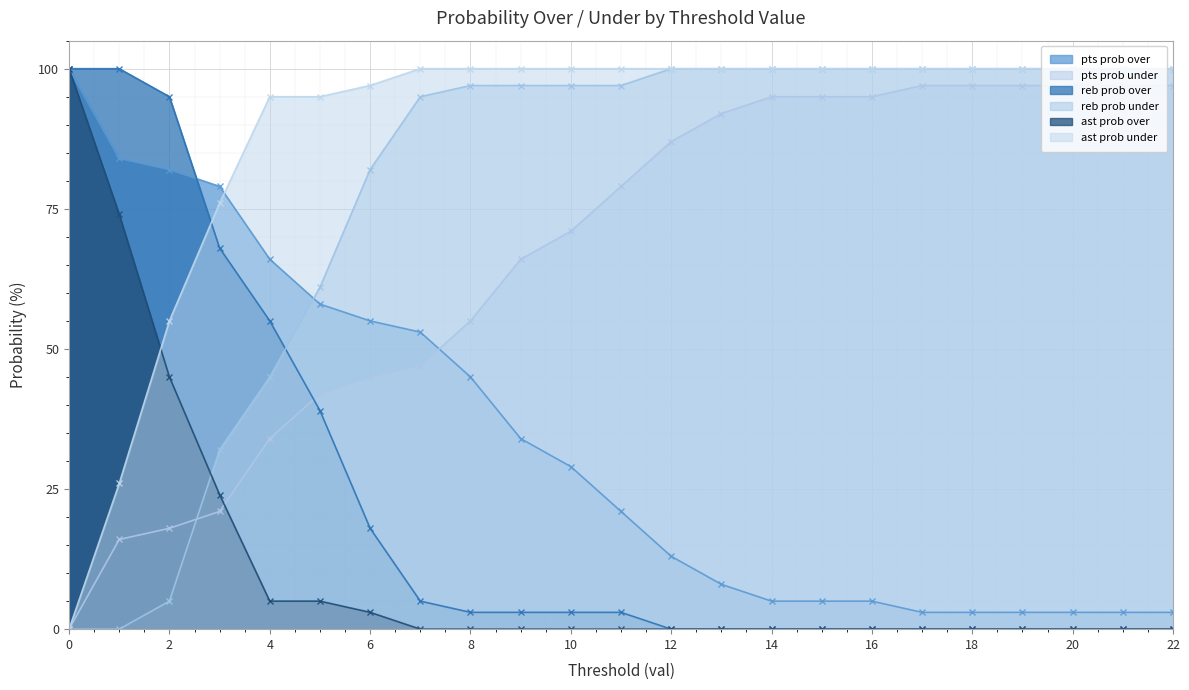

Count the number of categories in the chart.

23